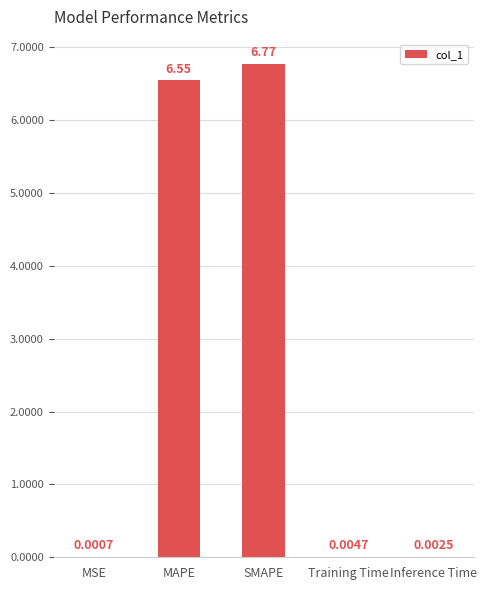

What is the sum of all values?

13.3